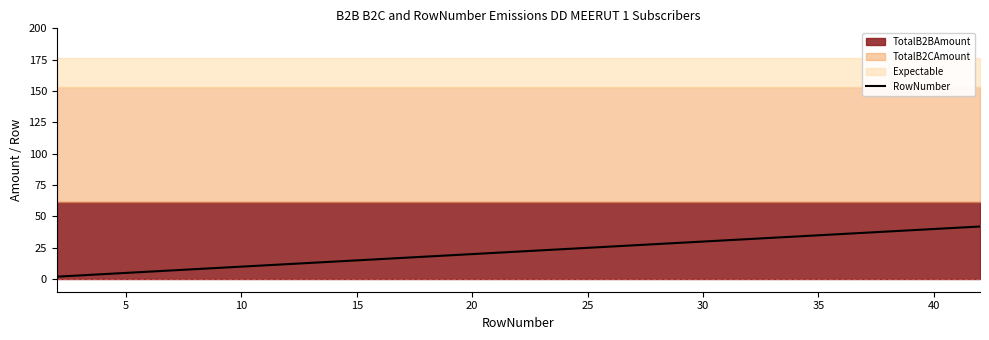

What is the maximum value for RowNumber?

42